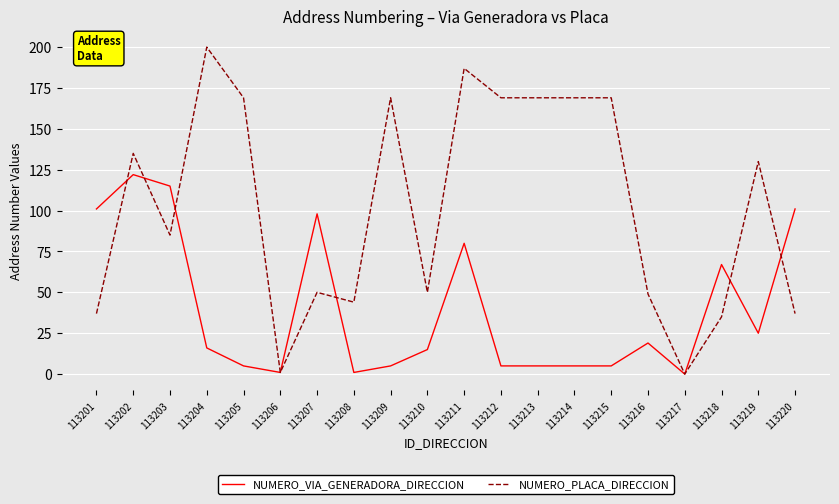

Between 113210 and 113213, which series saw the biggest shift?

NUMERO_PLACA_DIRECCION